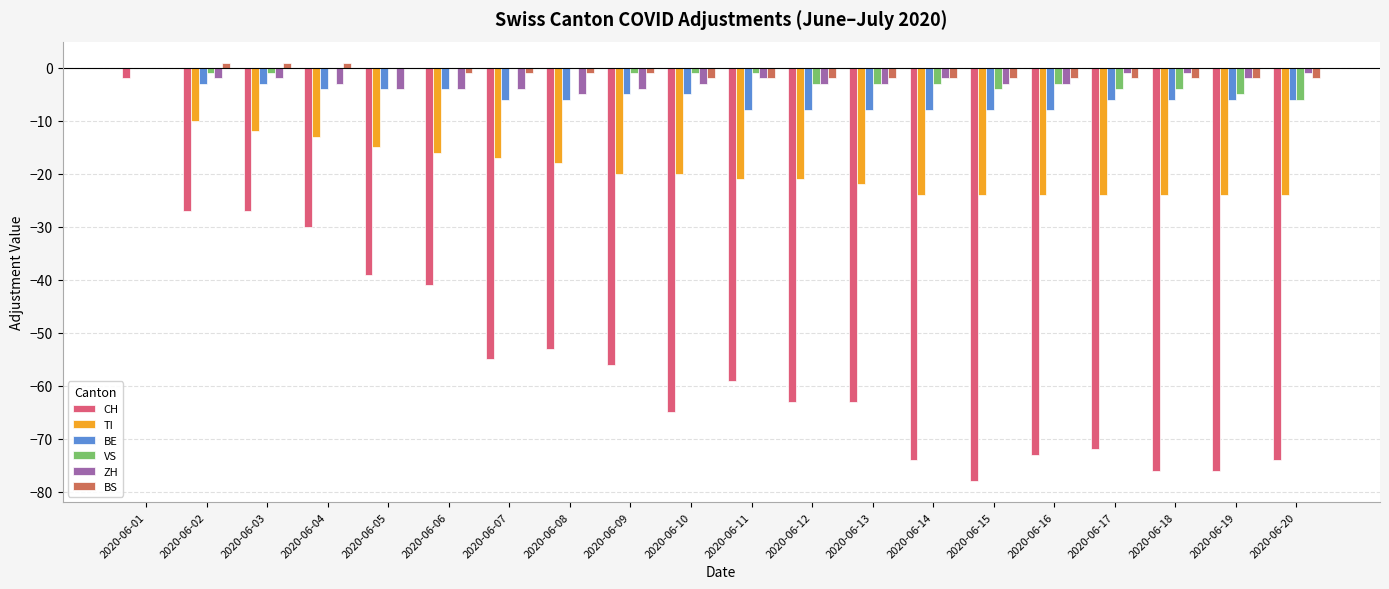

What is the sum of the ZH values at 2020-06-06 and 2020-06-15?

-7